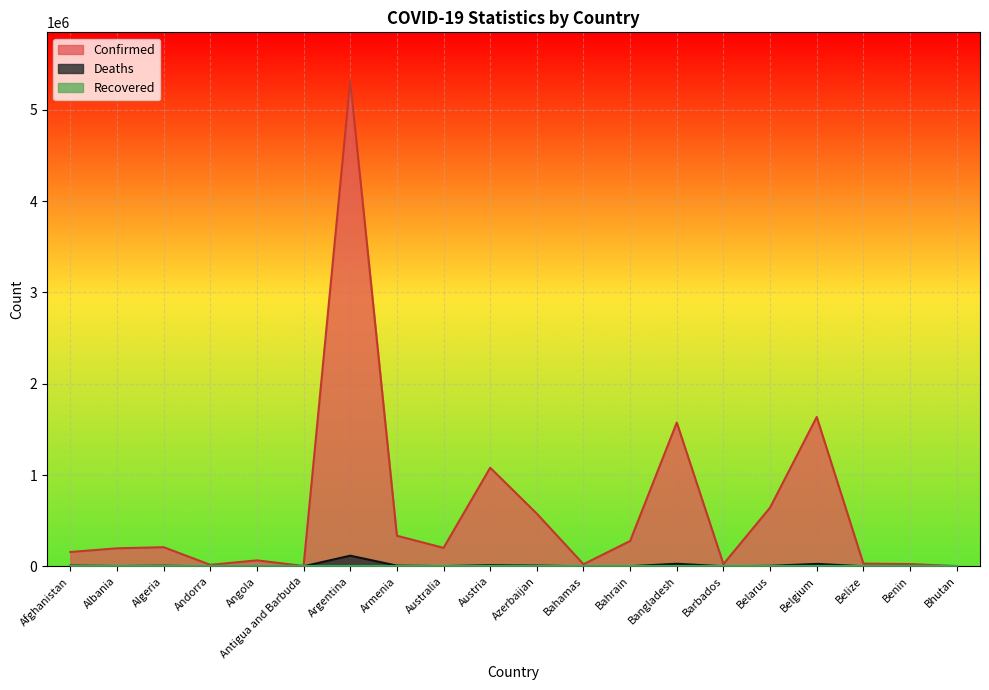

True or false: Deaths and Confirmed cross at least once.

False